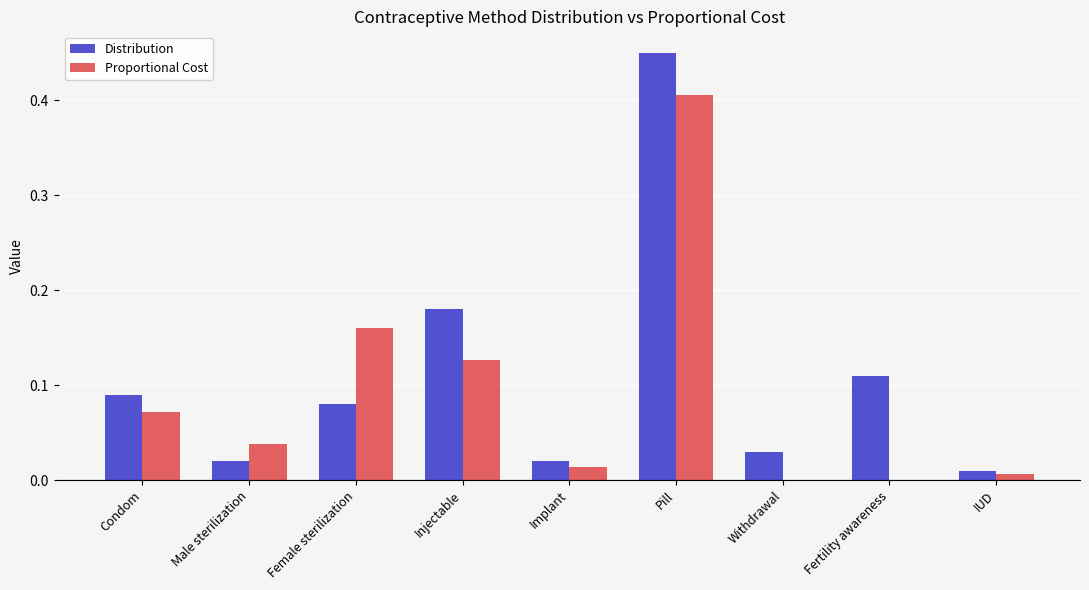

Between Female sterilization and Withdrawal, which series saw the biggest shift?

Proportional Cost